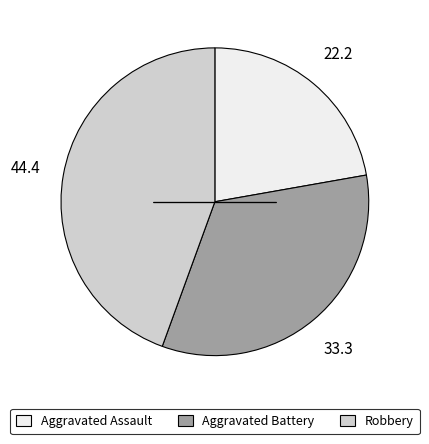

Is there any slice that represents more than half of the pie?

No